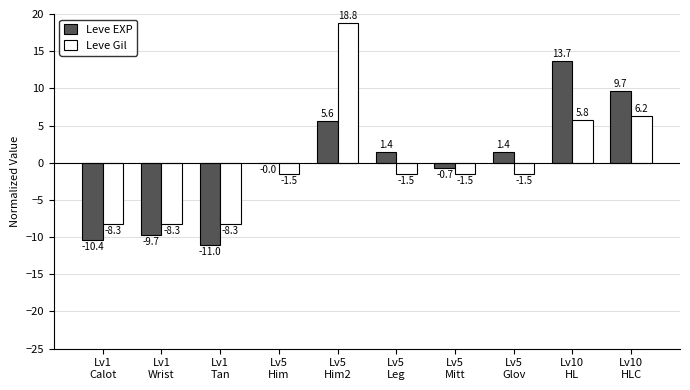

What is the maximum value shown in the chart?

18.8